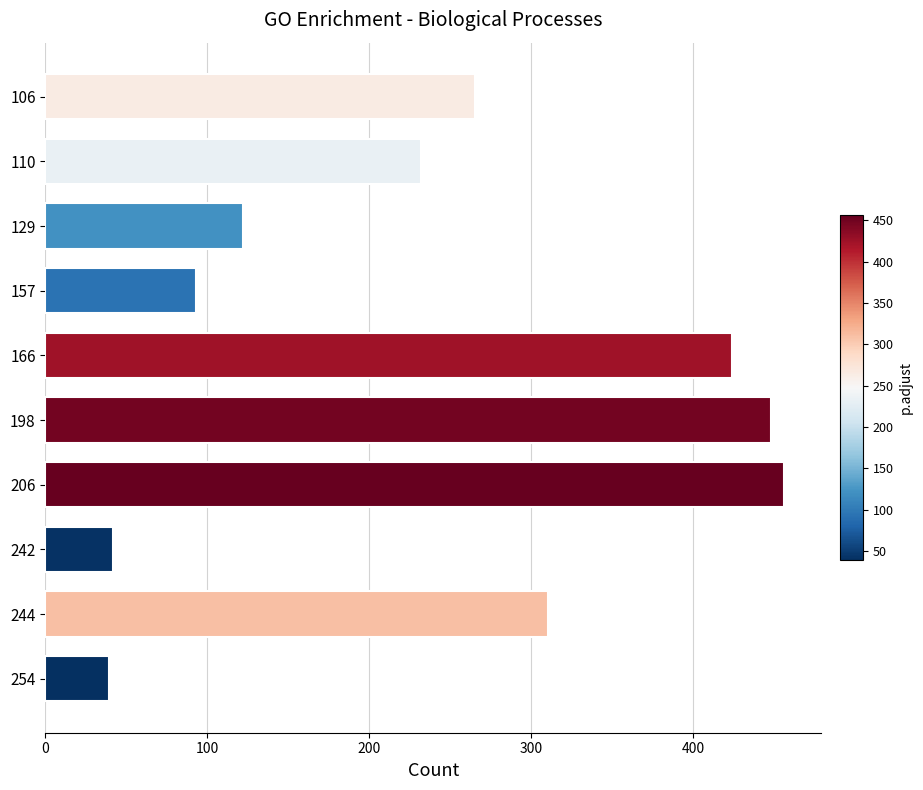

The value at 242 is 73. True or false?

False